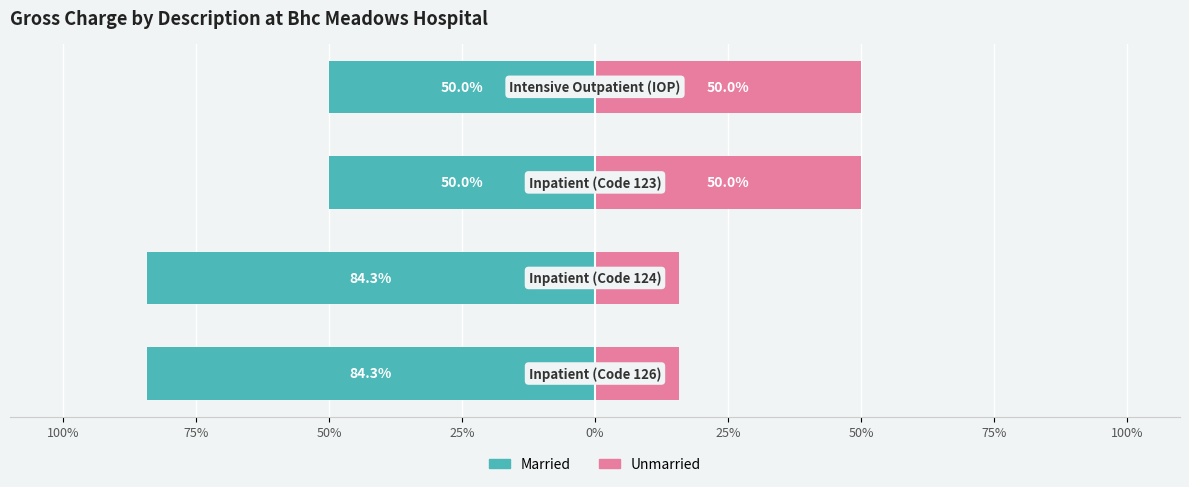

Reading left to right, extract all data points from this chart.

Married: -84.3	-84.3	-50.0	-50.0
Unmarried: 15.7	15.7	50.0	50.0